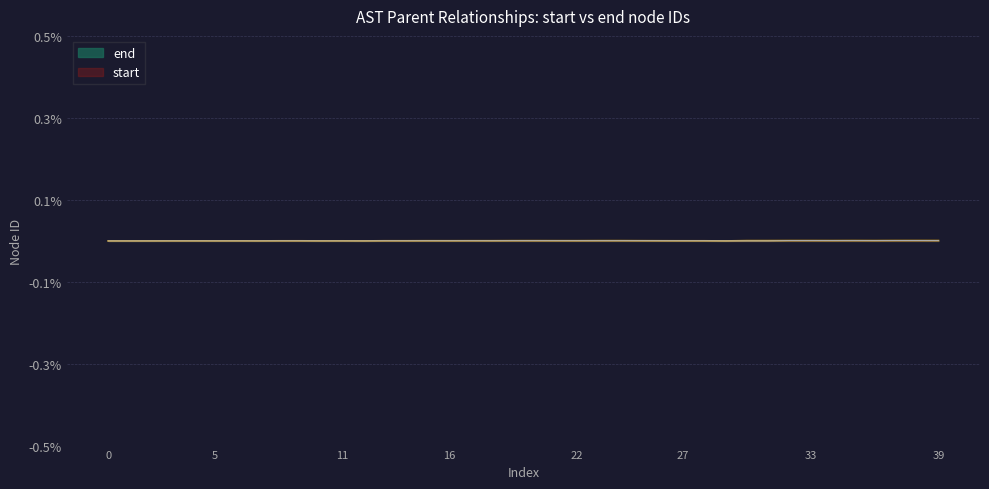

True or false: end has a value of 0.0 at 16.

True